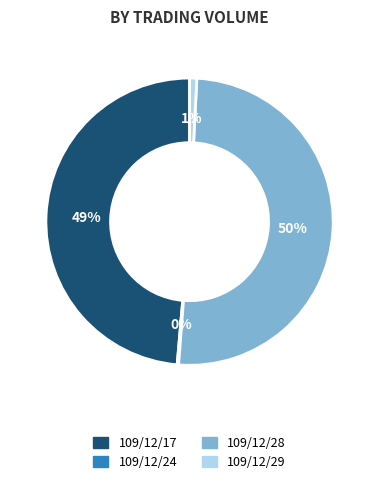

Between 109/12/28 and 109/12/29, which is larger?

109/12/28